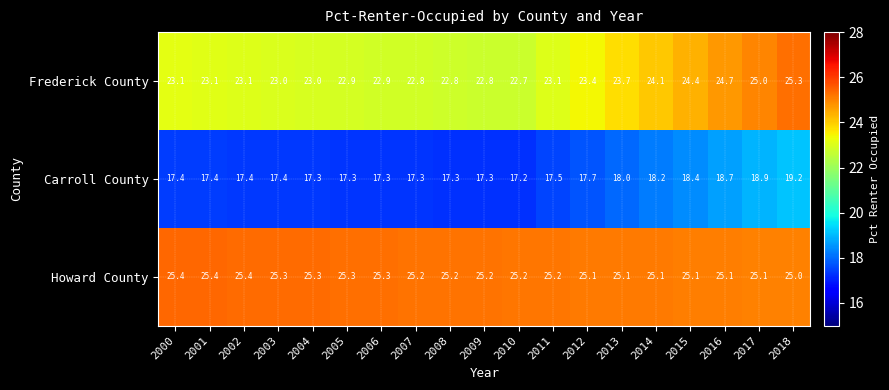

Rank the series by their maximum value, from lowest to highest.

Carroll County, Frederick County, Howard County